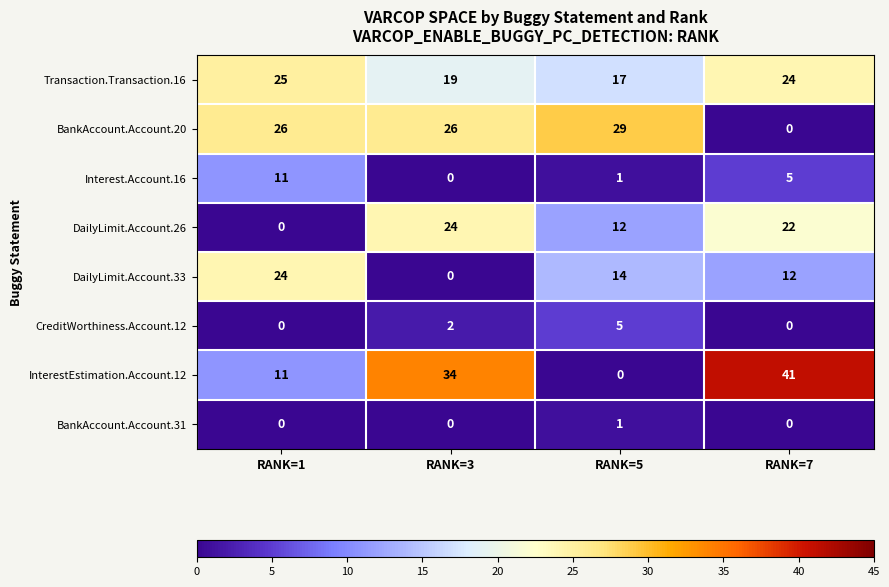

The DailyLimit.Account.26 series shows 12 at RANK=5. True or false?

True